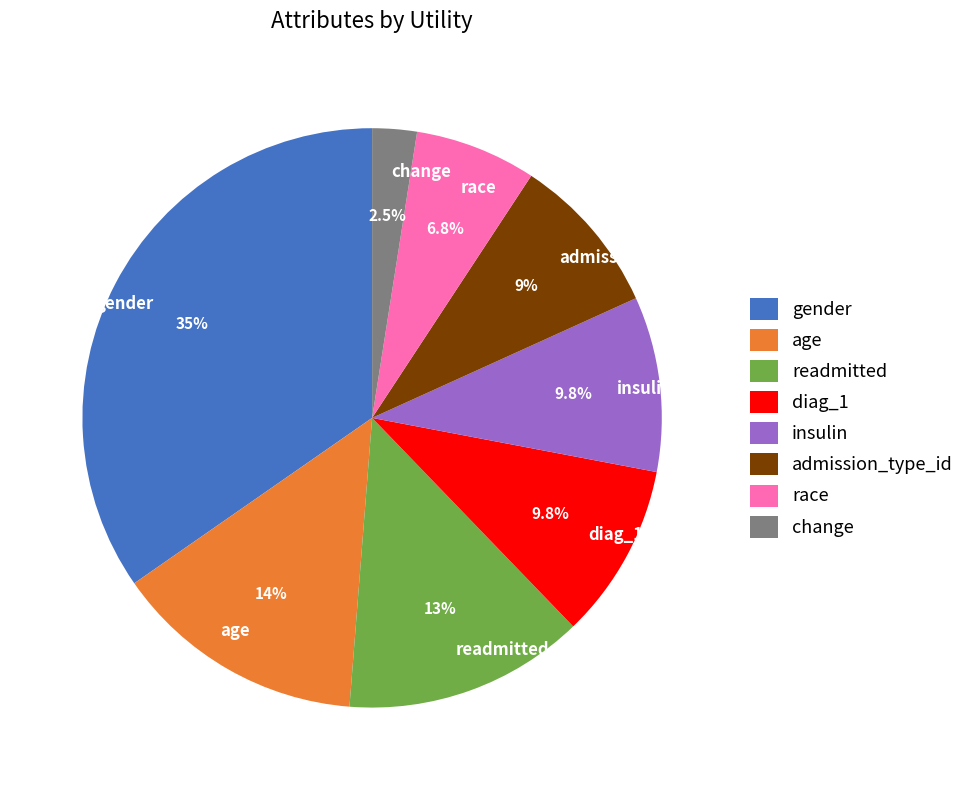

To the nearest percent, what is the difference between the largest and smallest slice percentages?

32%